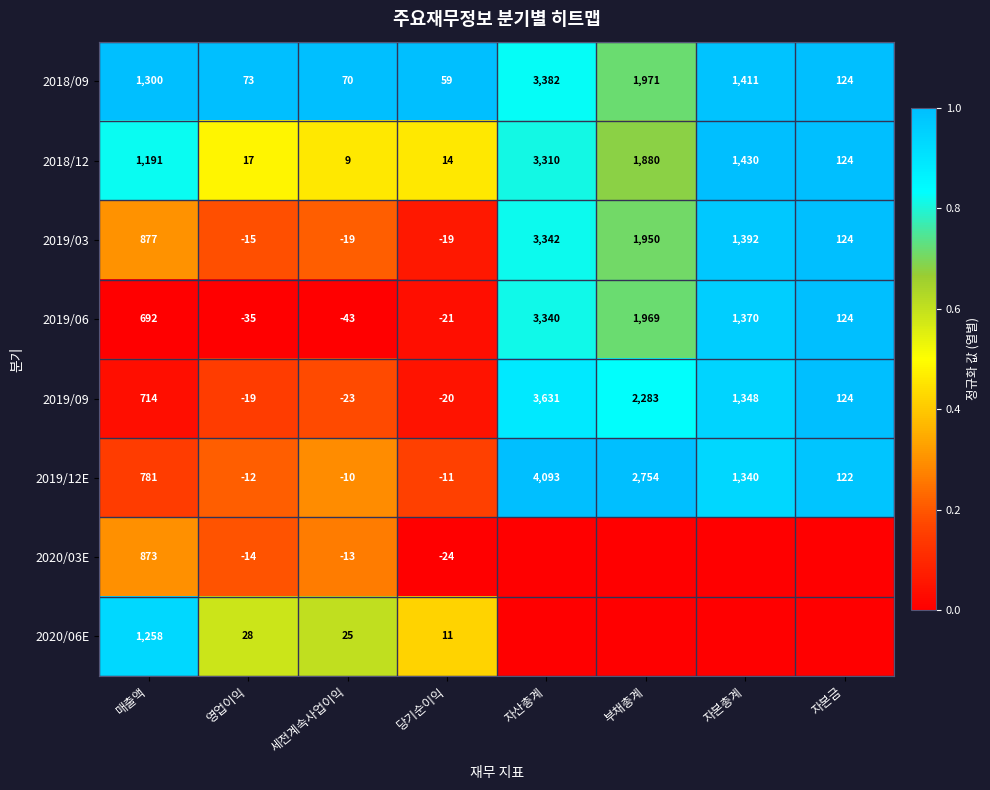

What is the average value of the 2018/12 series?

997